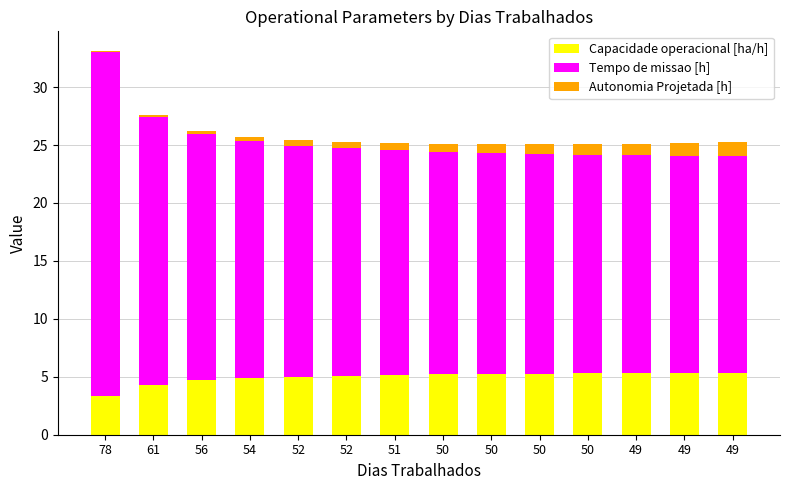

How many data points does each series have?

14